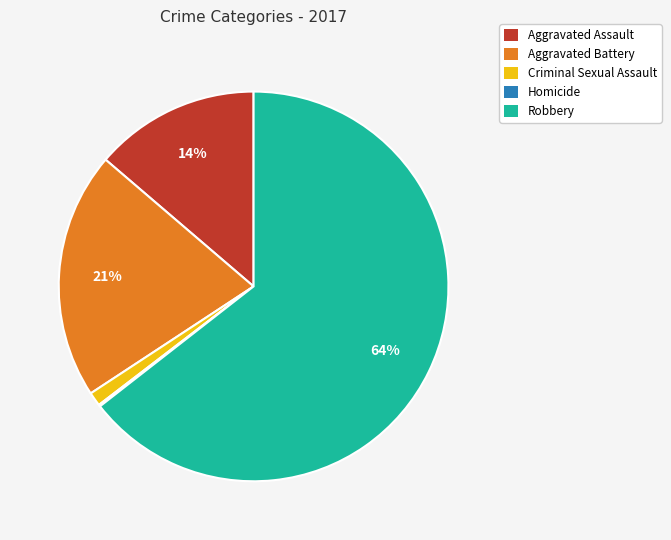

Which category accounts for the majority?

Robbery